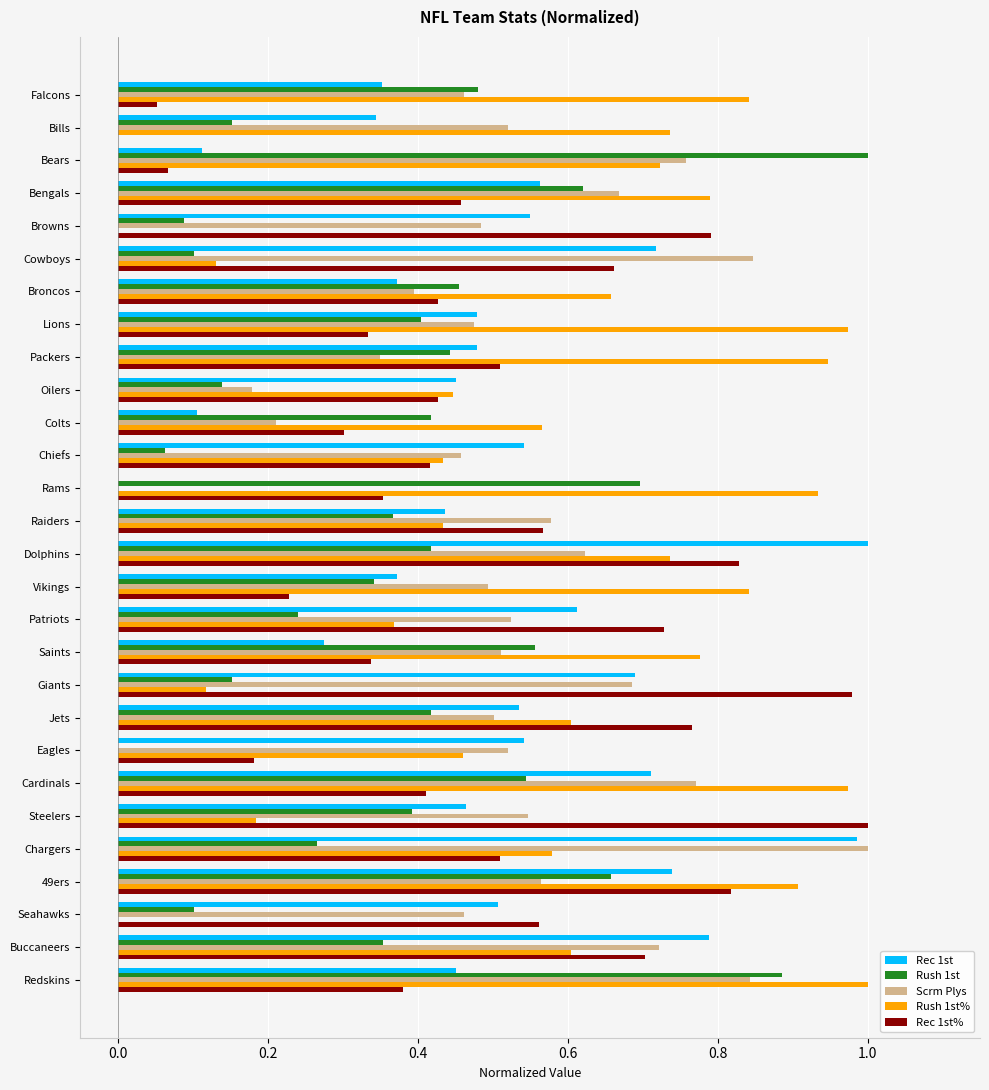

How many positive values does the Rush 1st series have?

27